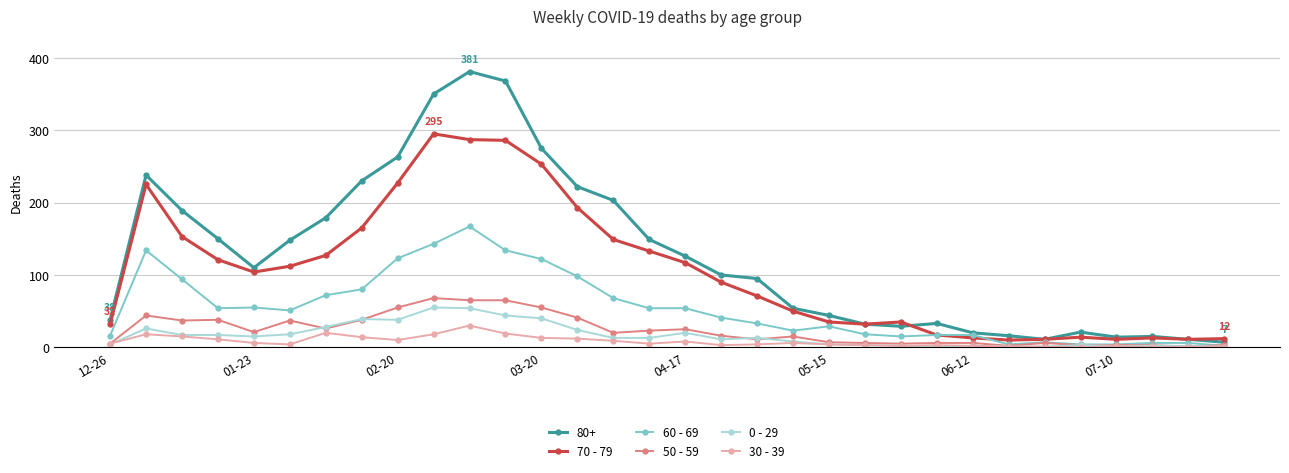

Which series has the largest total across all categories?

80+